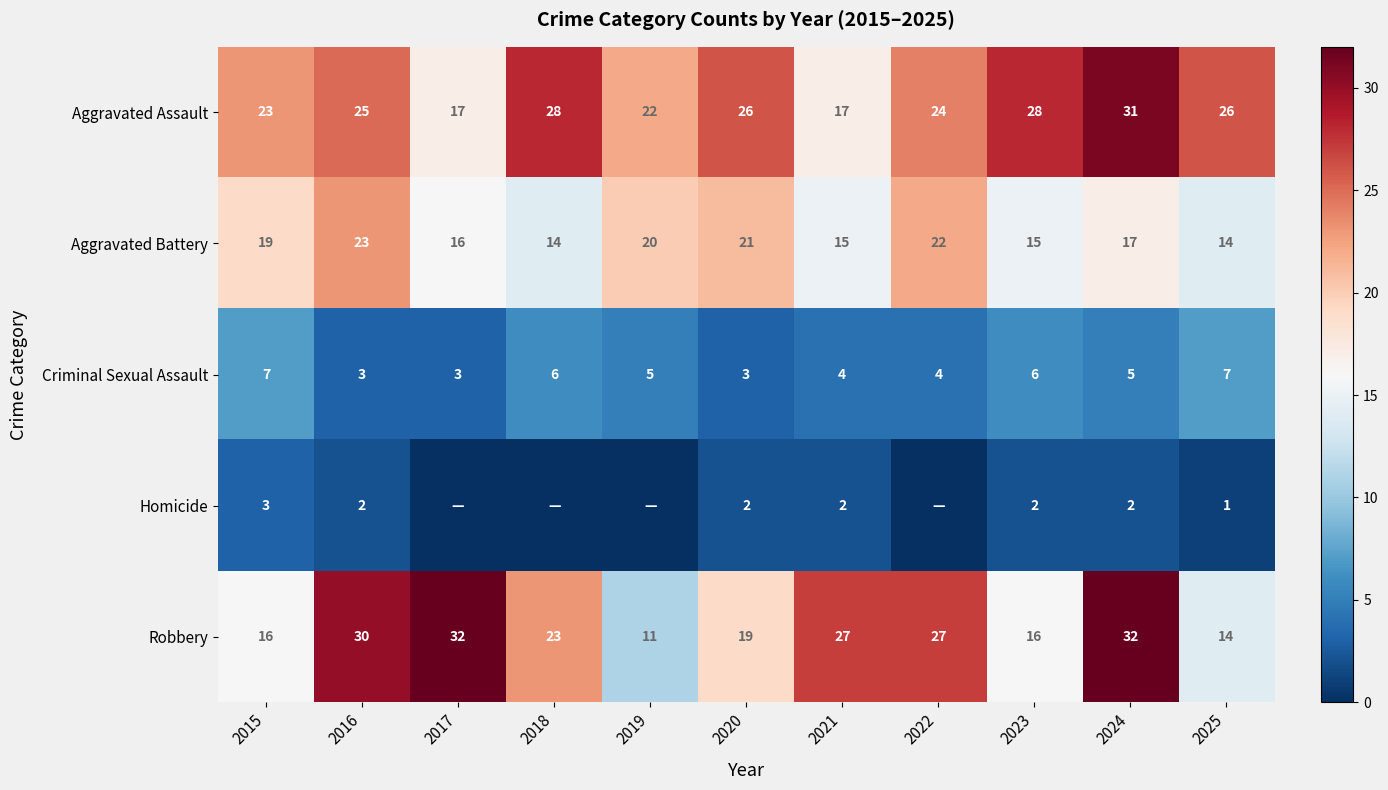

At how many categories does at least one series exceed 6?

11